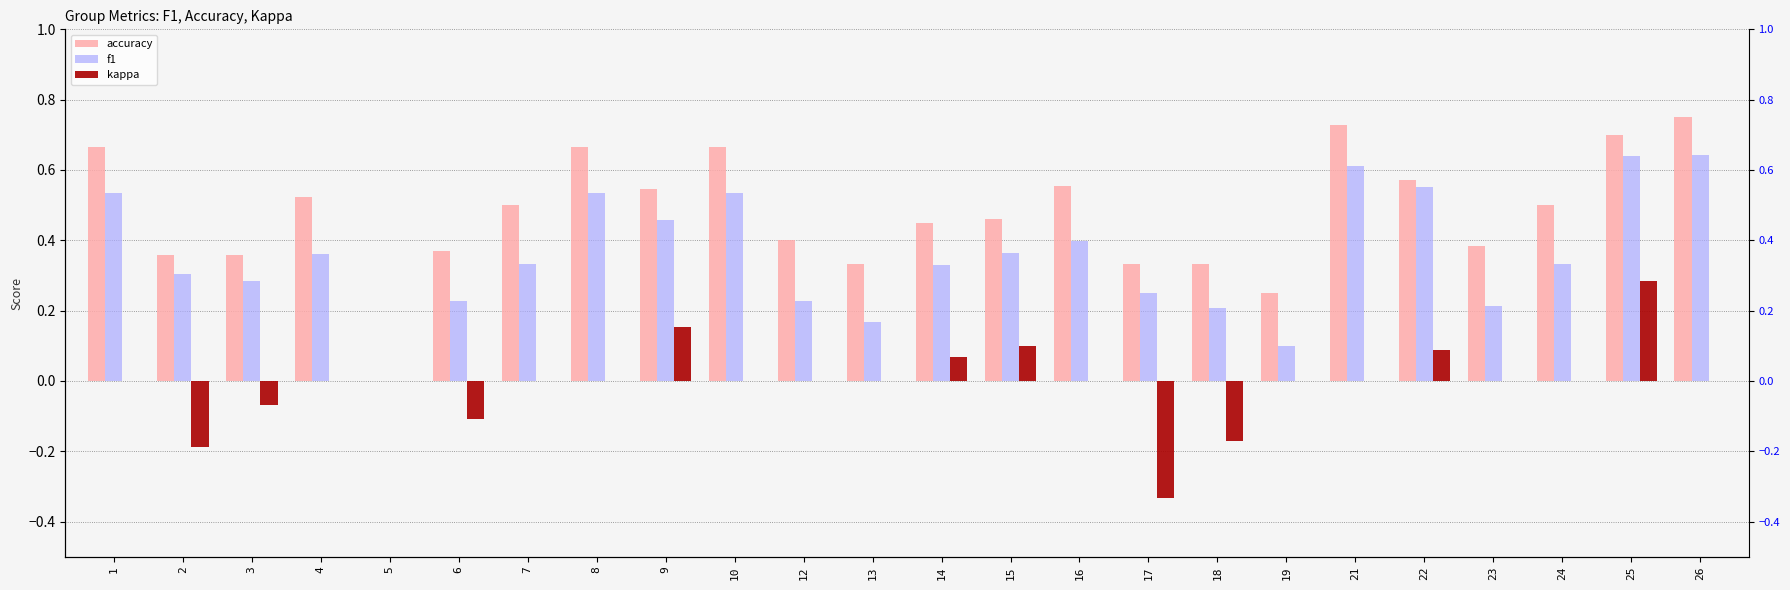

The f1 series shows 0.6 at 25. True or false?

True